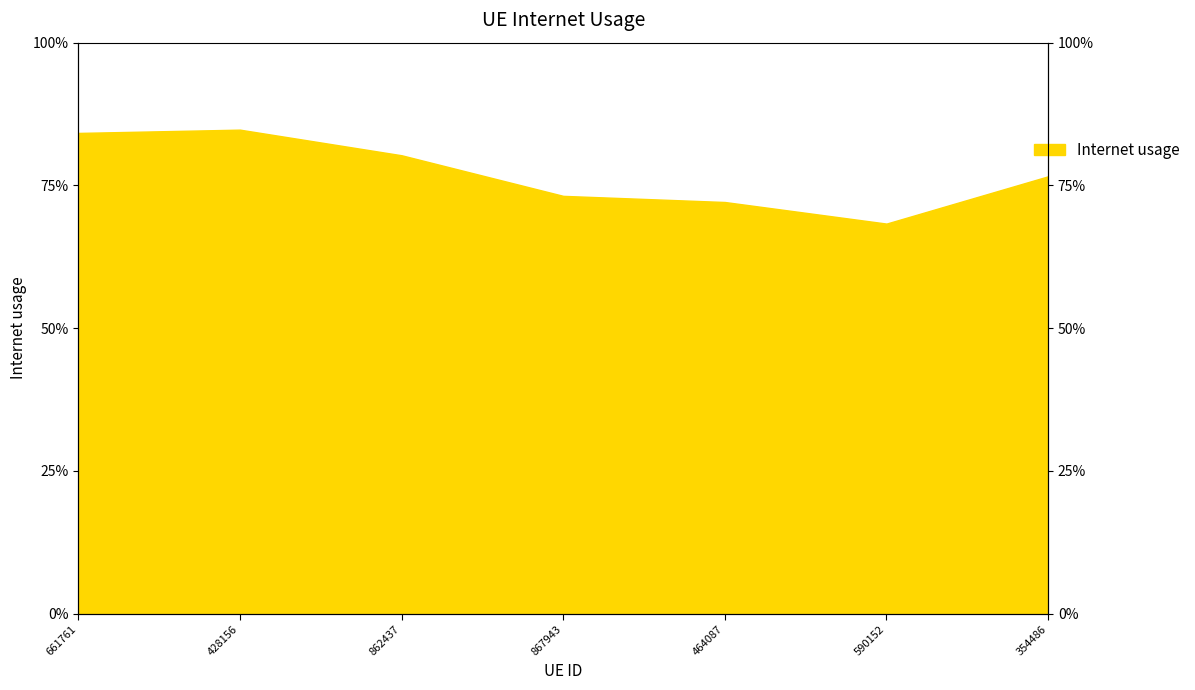

Rank the categories by value from lowest to highest.

590152, 464087, 867943, 354486, 862437, 661761, 428156